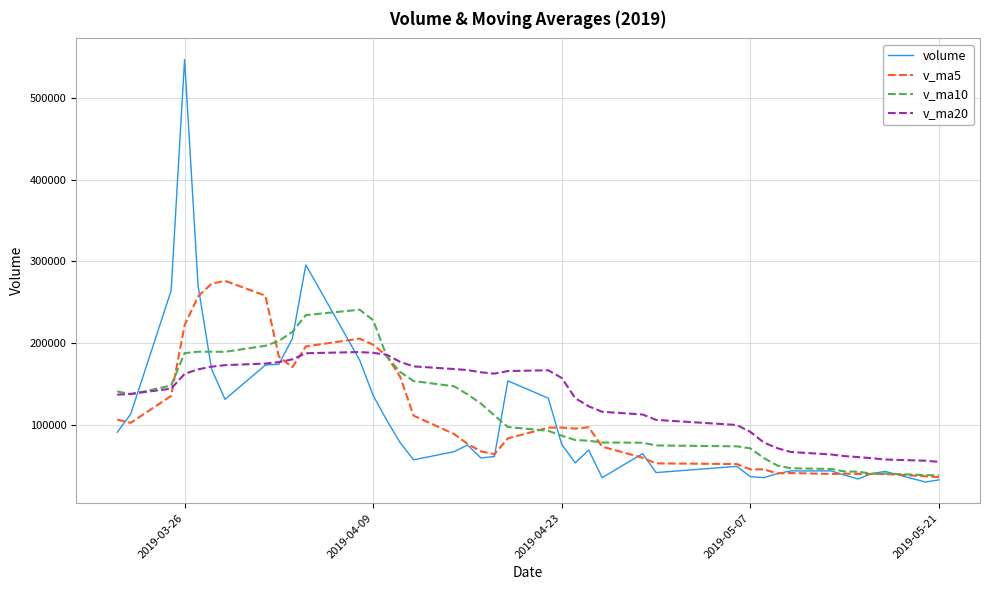

List the series in order of their peak value, lowest first.

v_ma20, v_ma10, v_ma5, volume